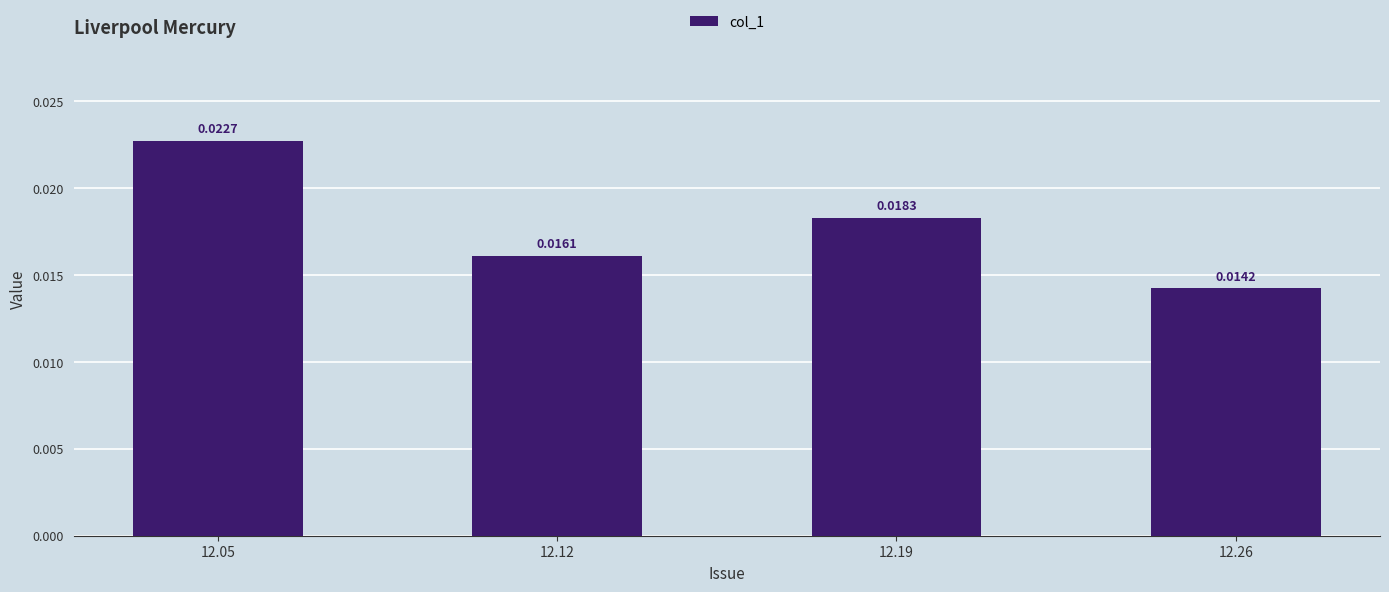

Rank the categories by value from lowest to highest.

12.26, 12.12, 12.19, 12.05